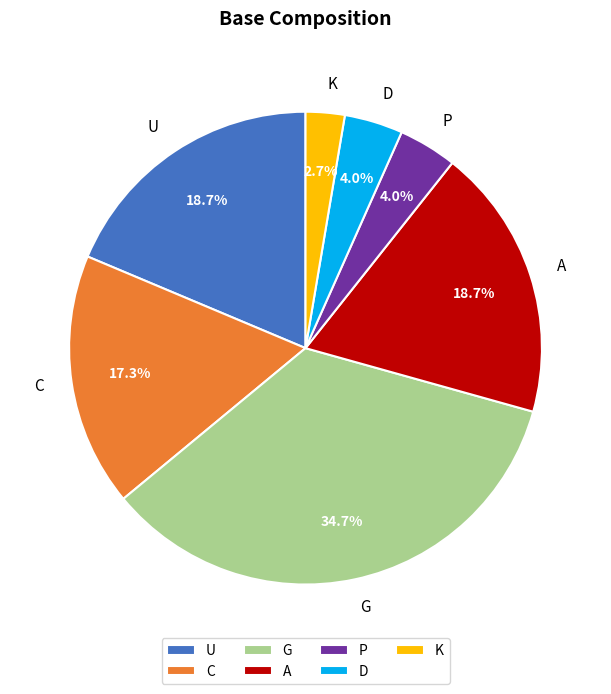

To the nearest percent, what is the difference between the largest and smallest slice percentages?

32%